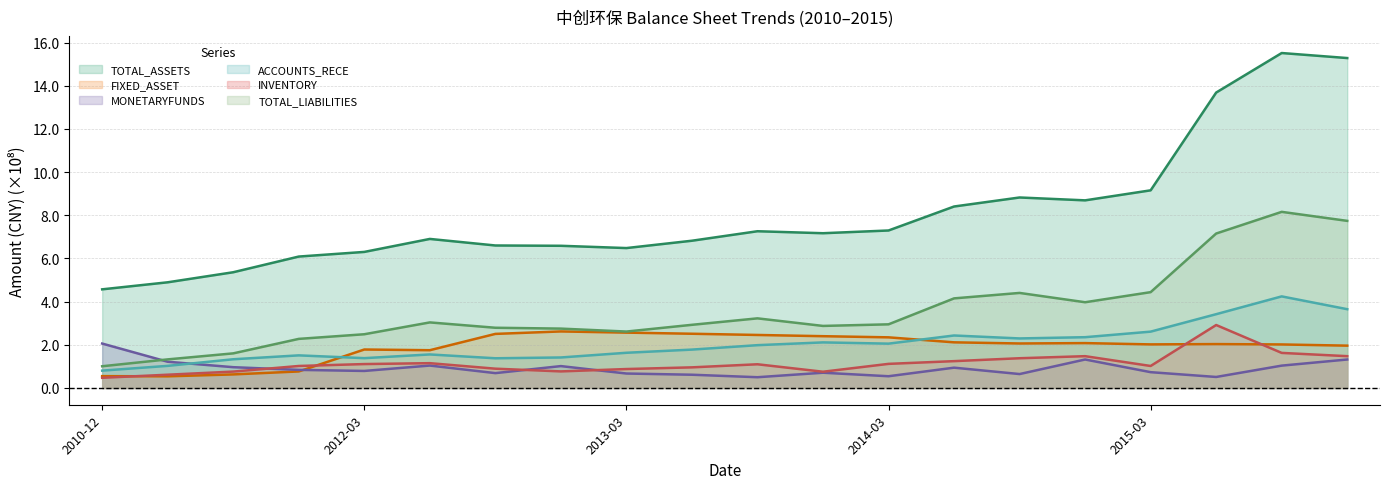

How many data points does each series have?

20